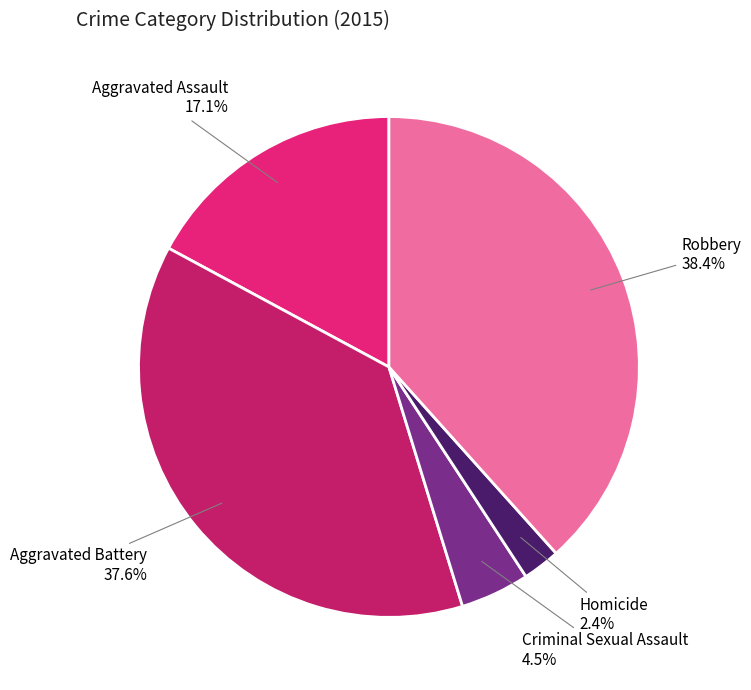

Between Homicide and Aggravated Battery, which is larger?

Aggravated Battery